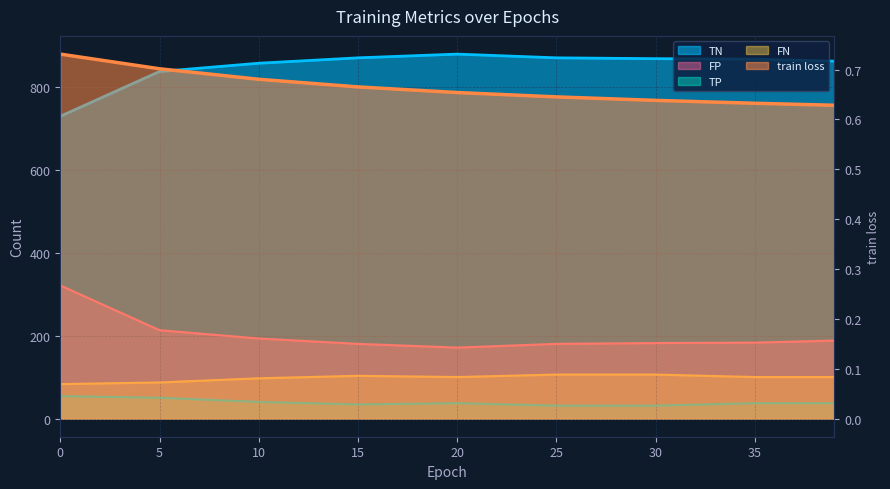

What is the total value across all series at 20?

1187.7